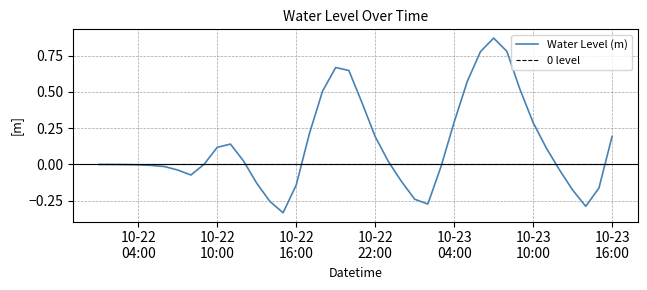

Which series has the widest spread of values?

Water Level (m)